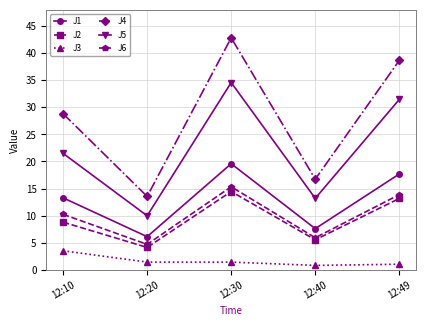

True or false: J5 and J2 intersect in this chart.

False